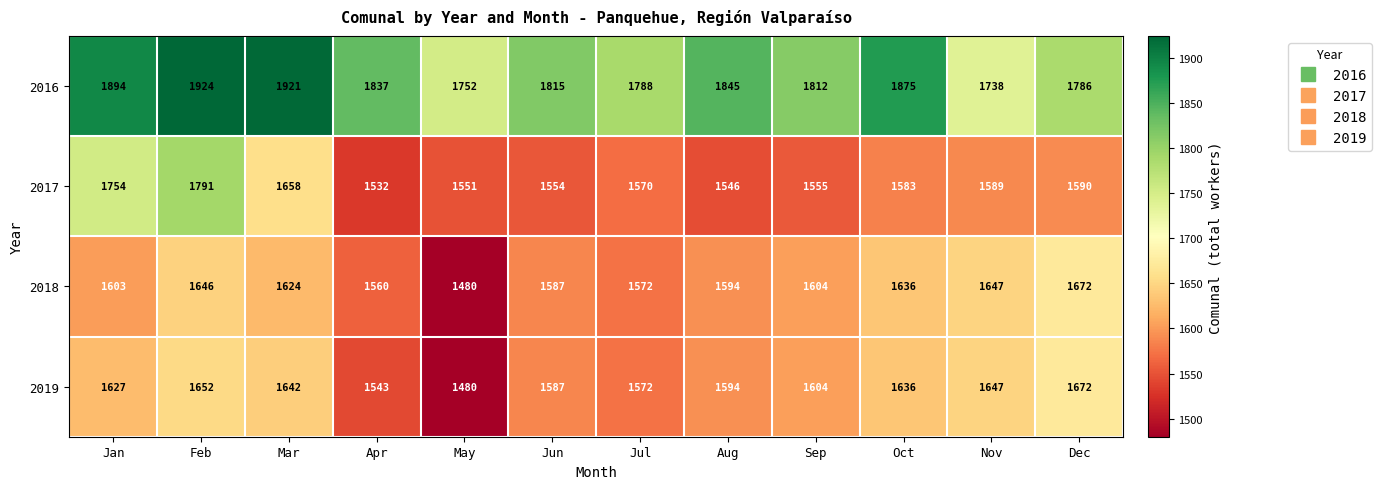

What is the sum of all 2017 values?

19273